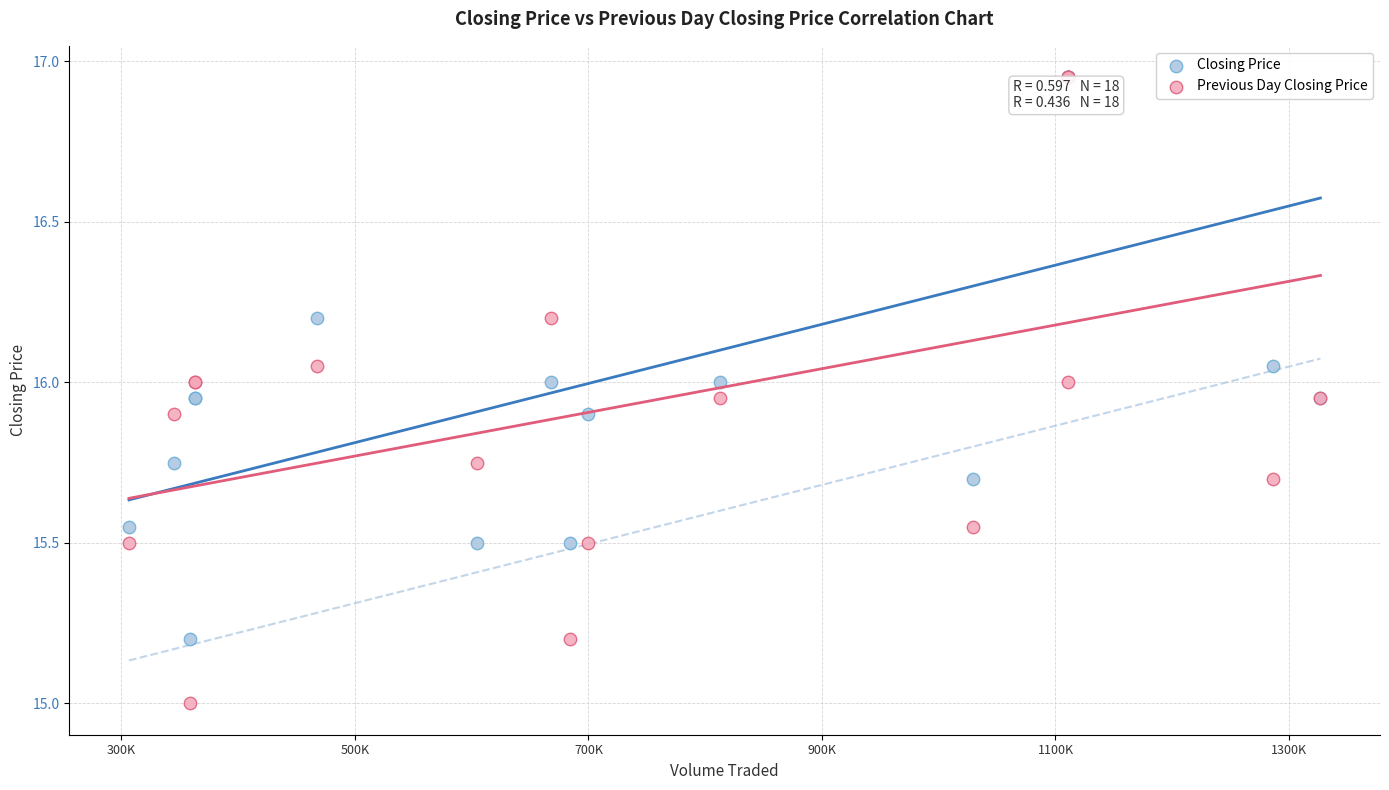

Which series contains the lowest Y value?

Previous Day Closing Price